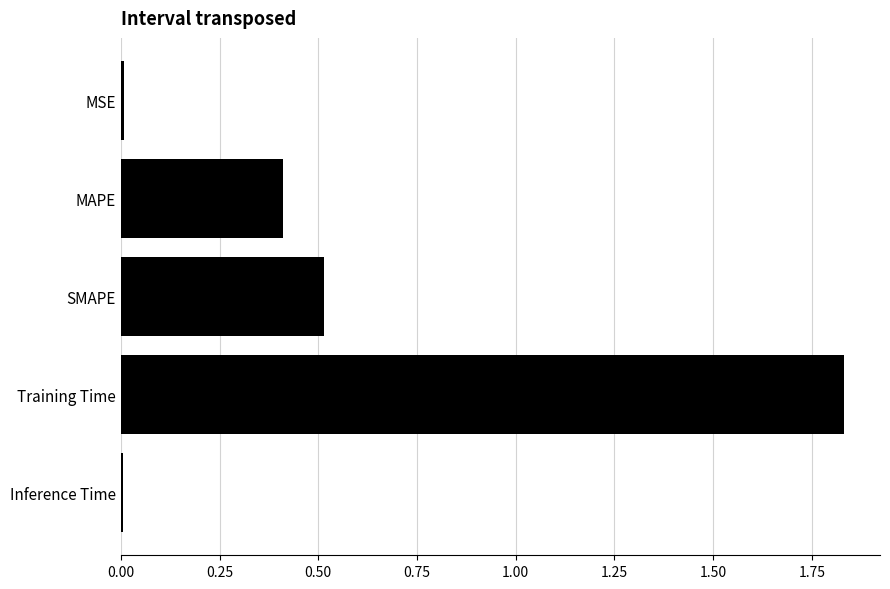

What is the difference between the values at Training Time and MAPE?

1.4